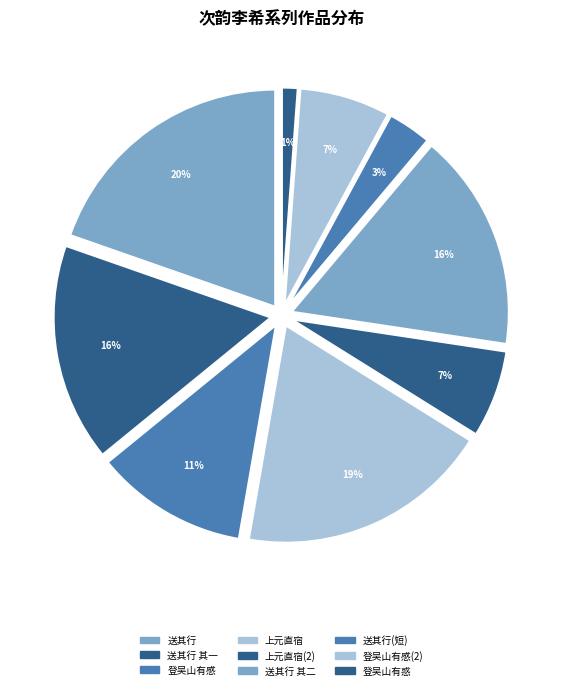

Does 次韵李希声馆中上元直宿 account for over 50% of the chart?

No